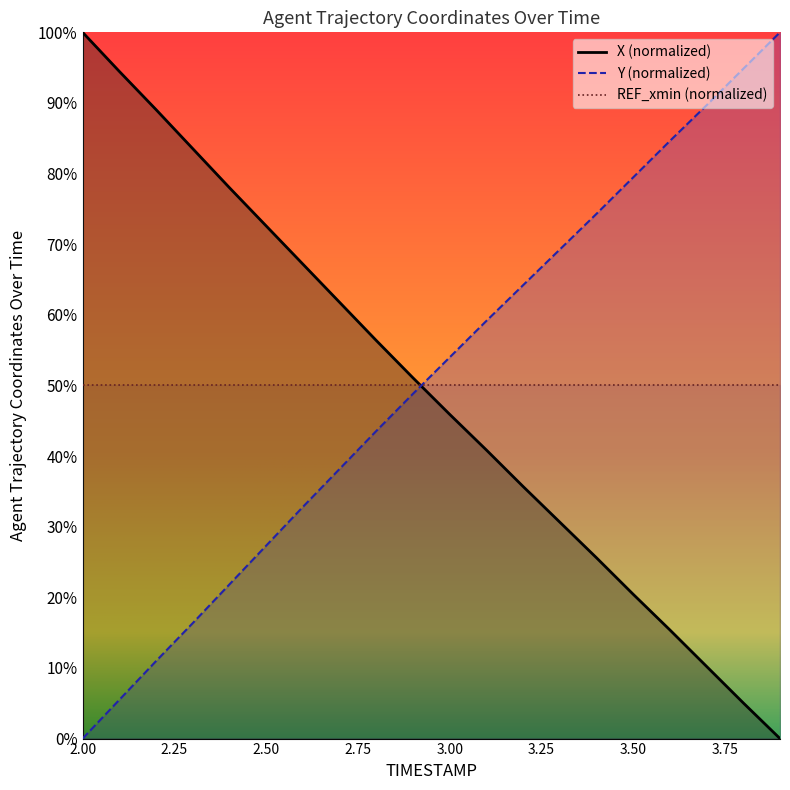

True or false: Y has a value of 94.8 at 3.8.

True